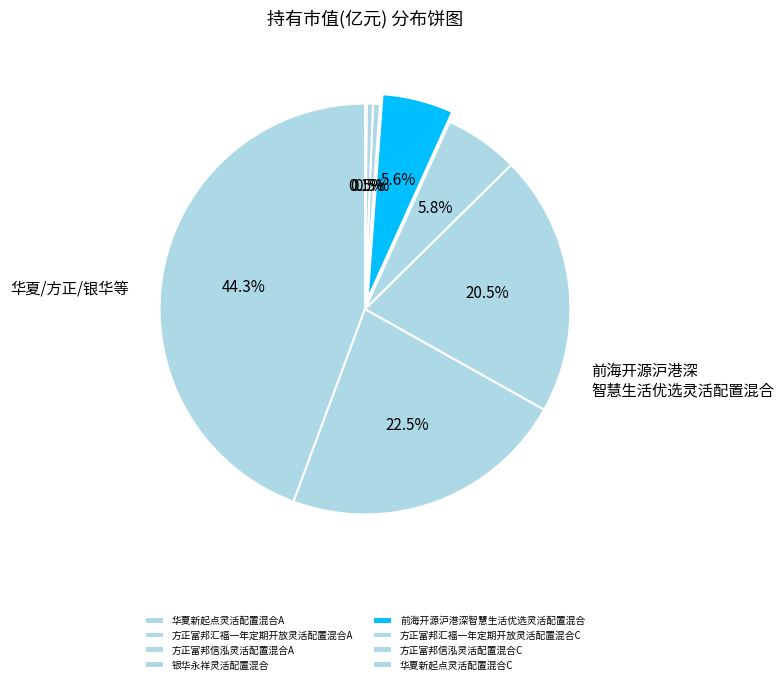

Rank the categories by value from highest to lowest.

华夏新起点灵活配置混合A, 方正富邦汇福一年定期开放灵活配置混合A, 方正富邦信泓灵活配置混合A, 银华永祥灵活配置混合, 前海开源沪港深智慧生活优选灵活配置混合, 方正富邦汇福一年定期开放灵活配置混合C, 方正富邦信泓灵活配置混合C, 华夏新起点灵活配置混合C